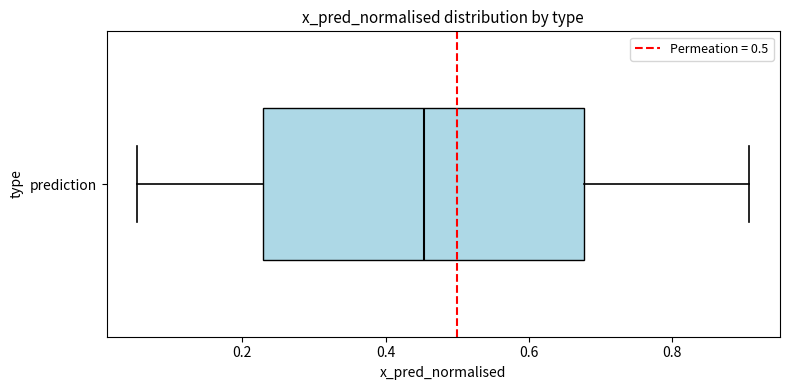

Transcribe this box plot: give where the median line is, the range the box spans, and where the two whiskers end, as read against the x-axis. The values are not printed on the chart, so give them approximately, as read against the axis.

median 0.46, box 0.22 to 0.68, whiskers 0.06 to 0.90